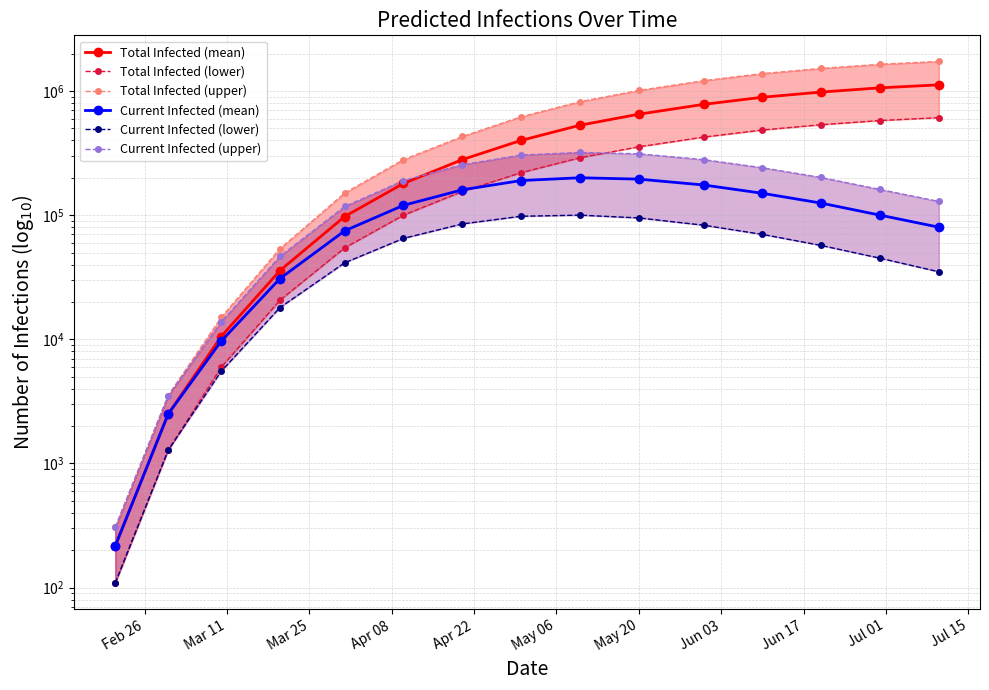

What is the lowest value of the Current Infected (mean) series?

217